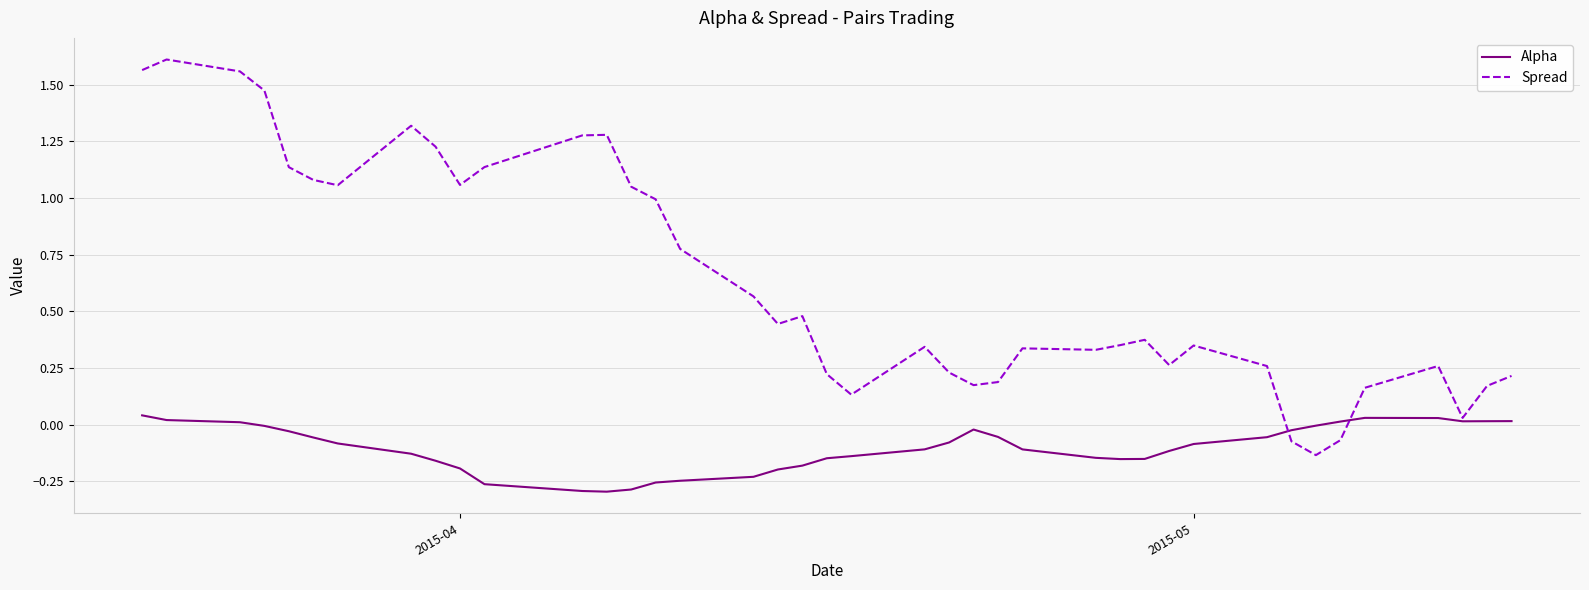

Which series has the largest total across all categories?

Spread